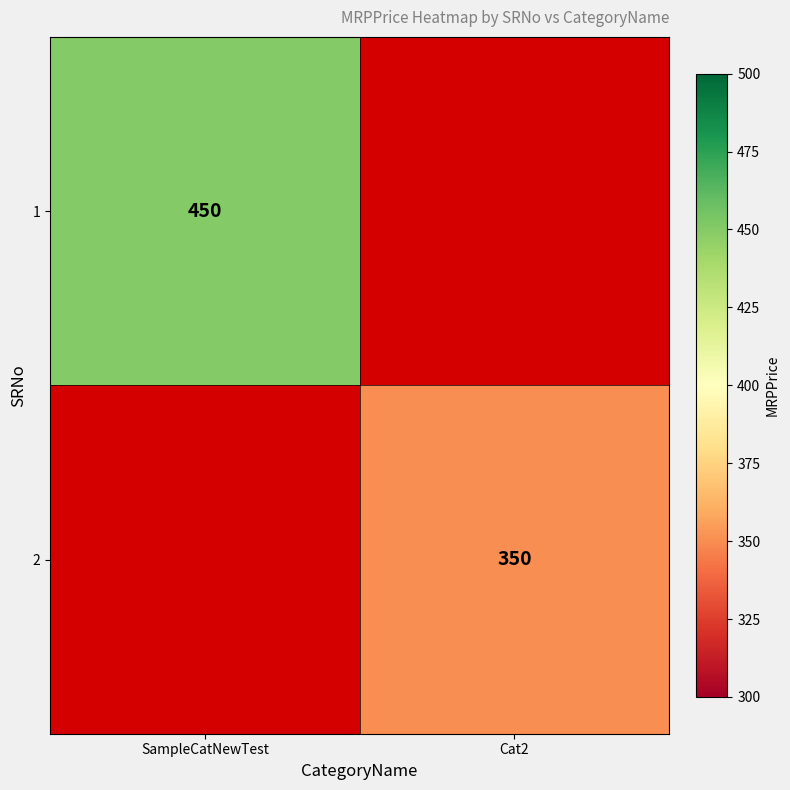

The value of 2 at Cat2 is 522. True or false?

False